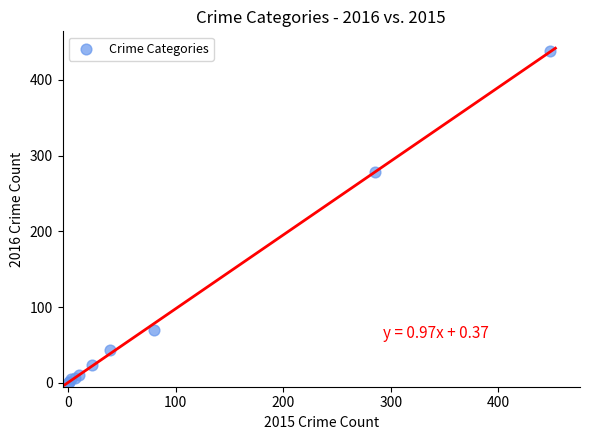

What Y value in the scatter plot is closest to 219?

278